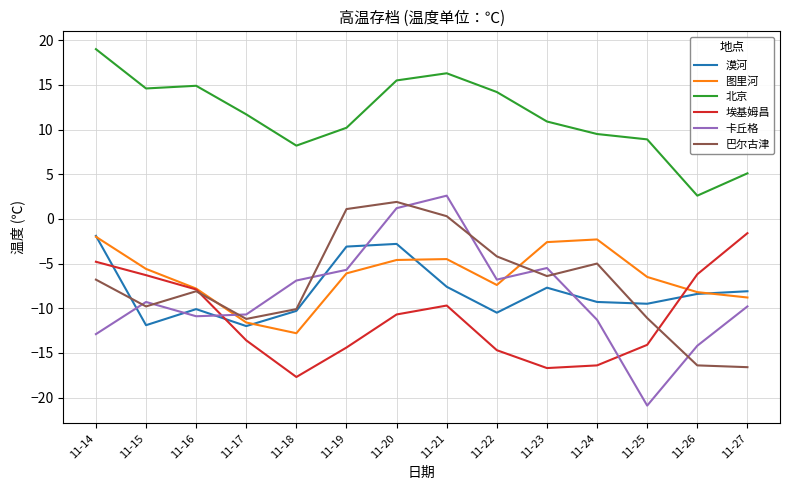

In 北京, how many points are higher than both neighbors (excluding endpoints)?

2